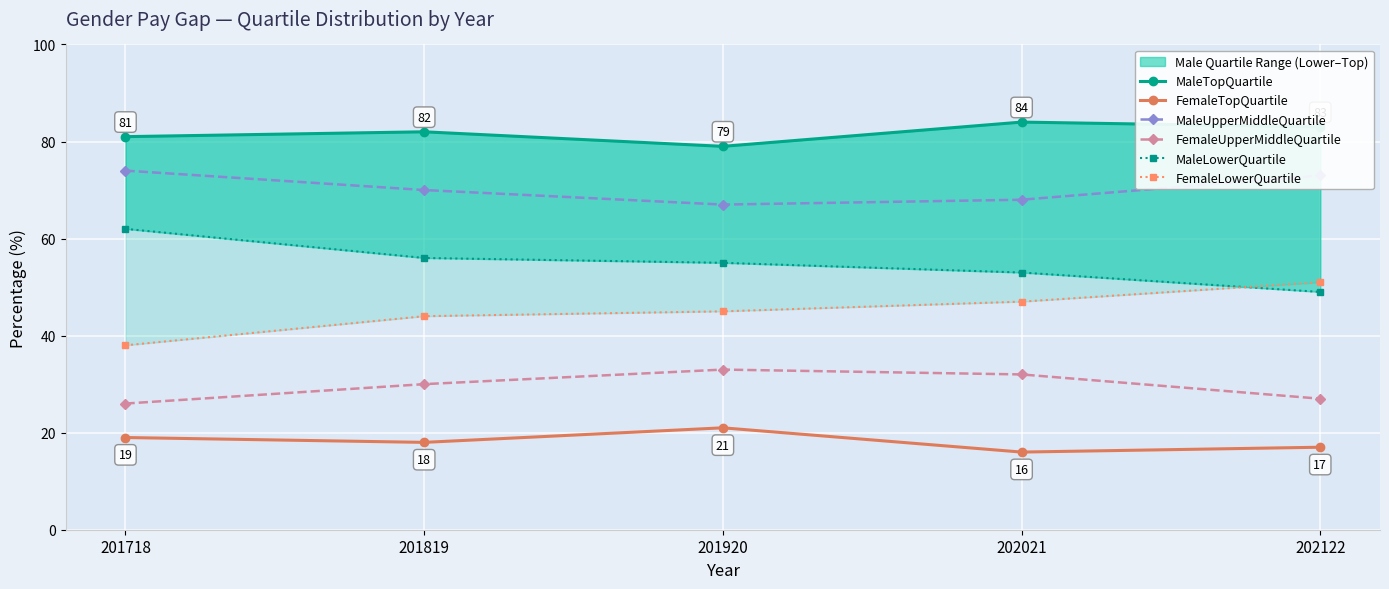

What is the sum of all FemaleUpperMiddleQuartile values?

148